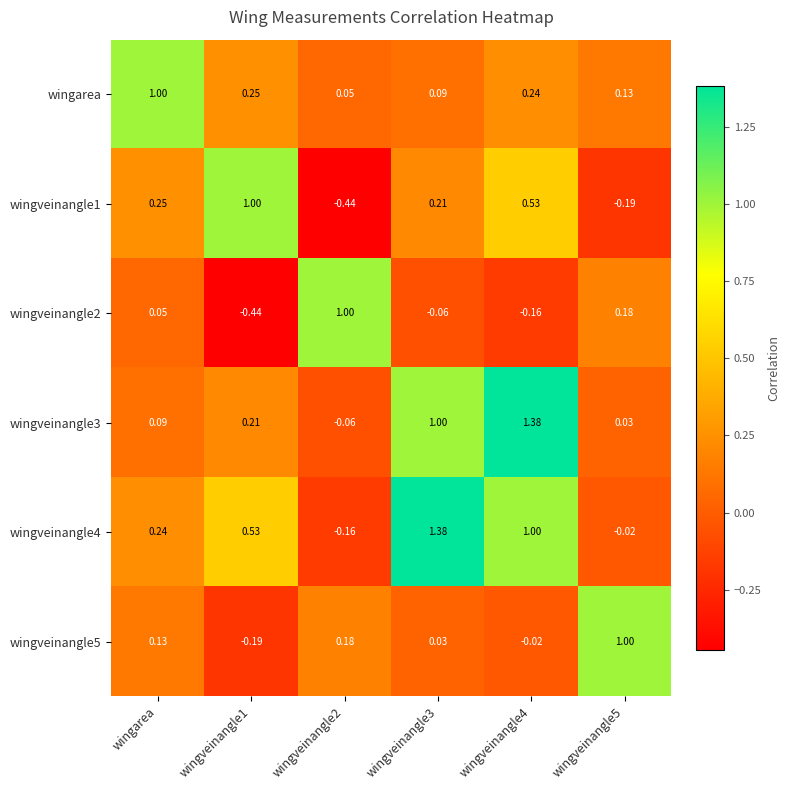

Where does the wingveinangle4 series first go above 0?

wingarea